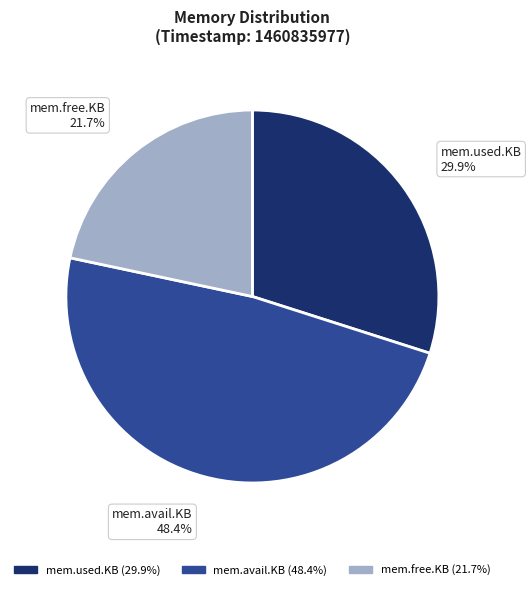

Is the sum of mem.avail.KB and mem.used.KB greater than half?

Yes